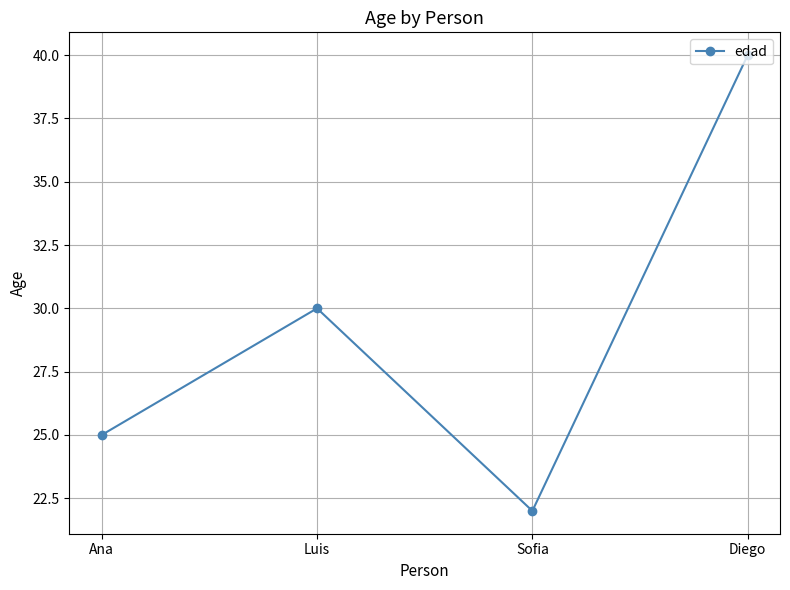

List the labels in order of value, smallest first.

Sofia, Ana, Luis, Diego